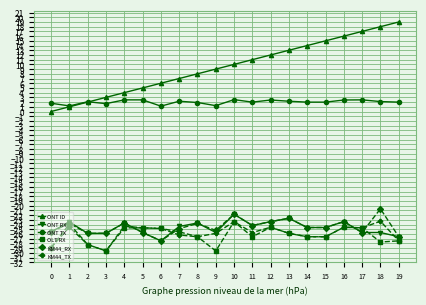

Is this an area chart (filled region under the line)?

No